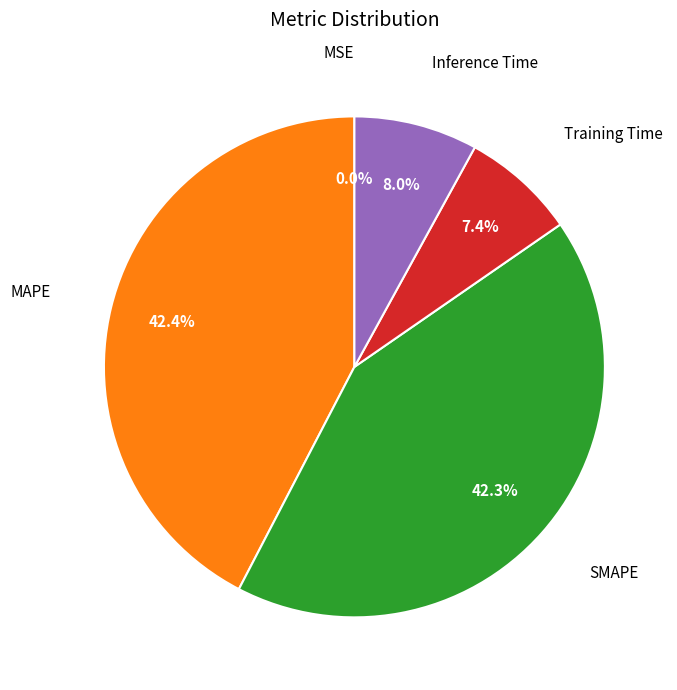

Is there a majority slice in this chart?

No